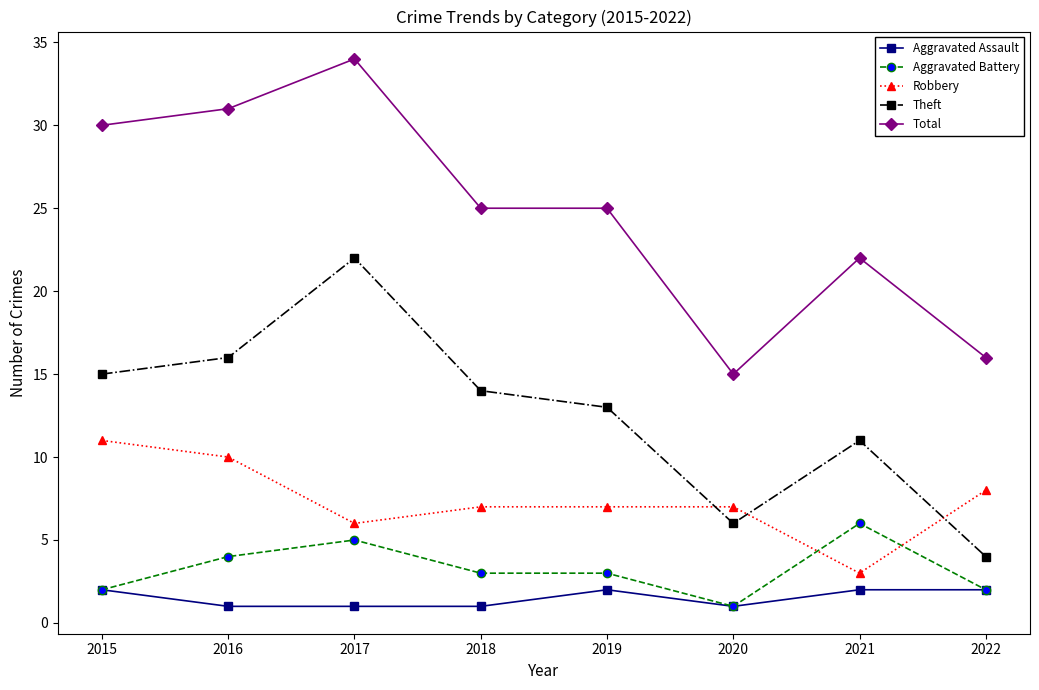

What is the sum of the Robbery values at 2015 and 2018?

18